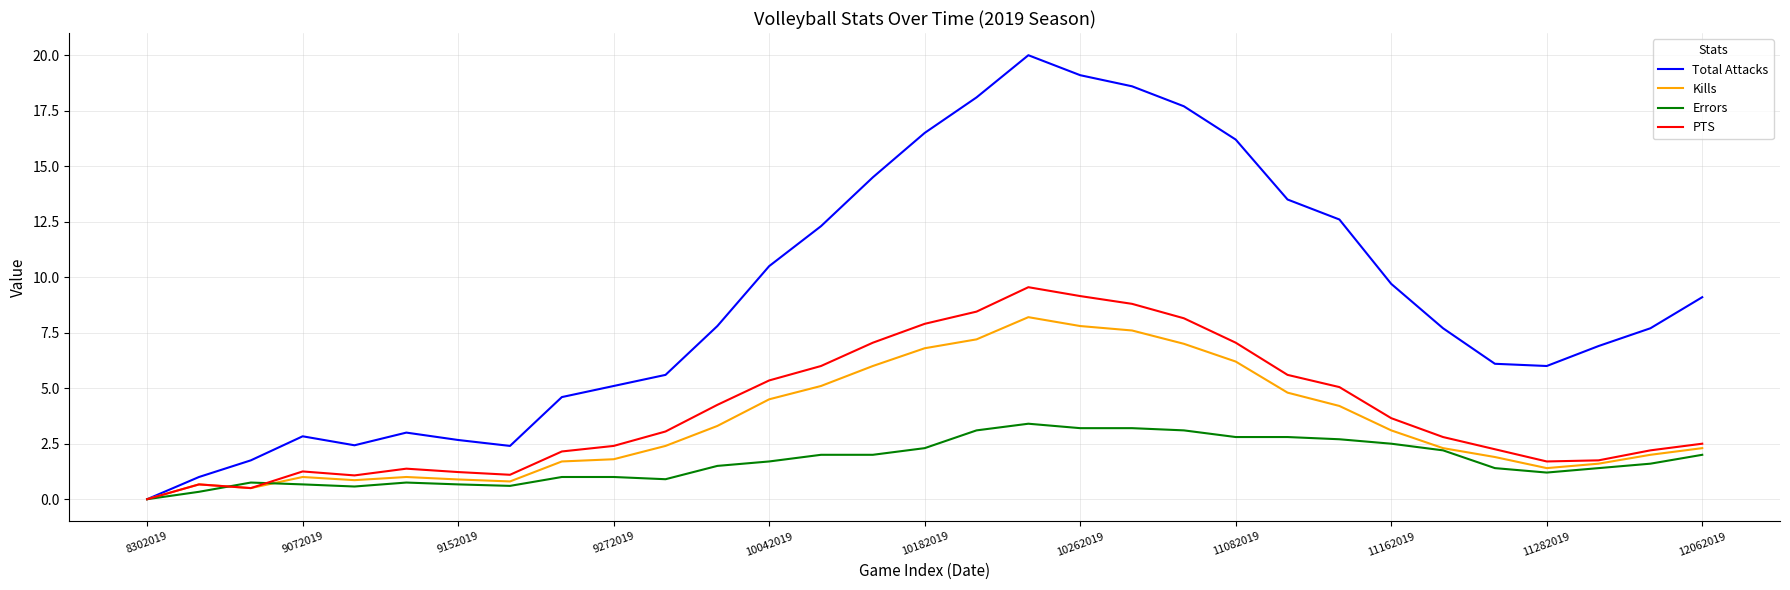

Which series has the widest spread of values?

Total Attacks